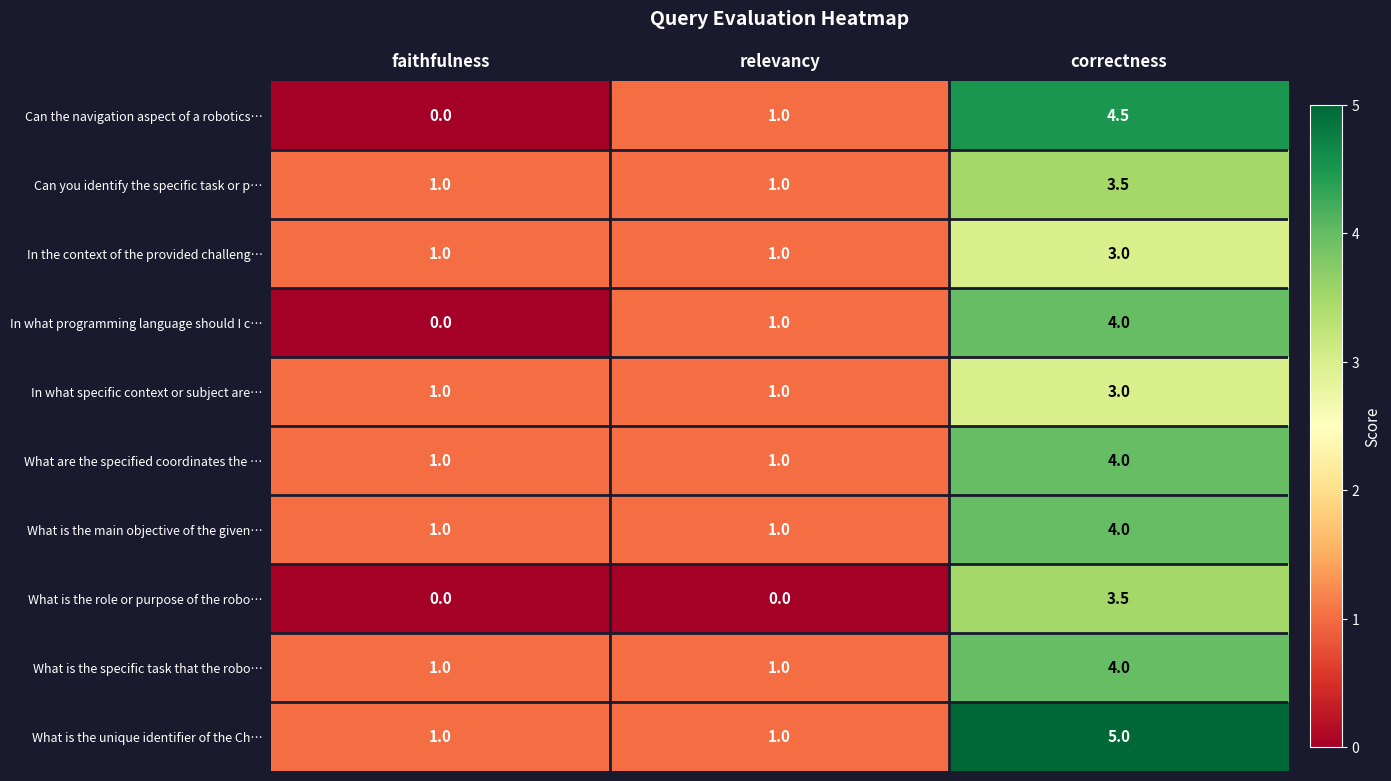

What is the sum of the What is the specific task that the robo… values at faithfulness and relevancy?

2.0